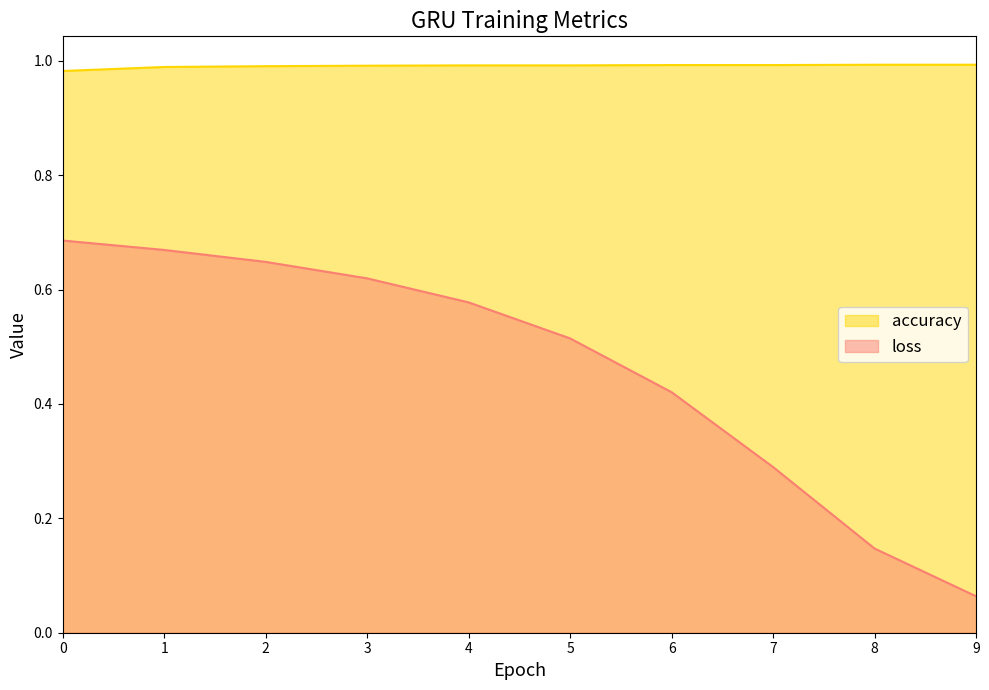

True or false: accuracy has a value of 0.4 at 3.

False